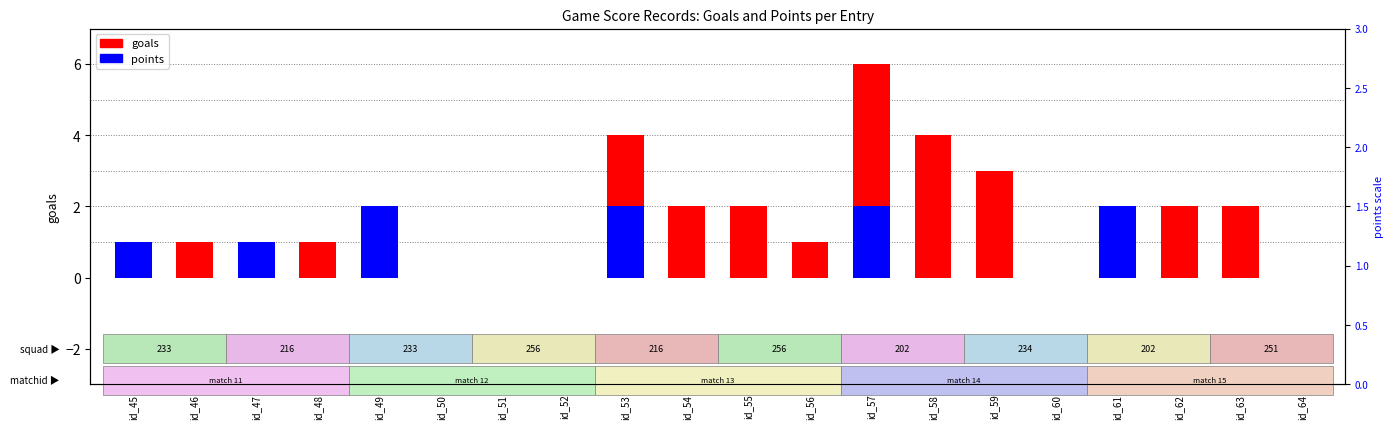

True or false: the data shows 6 at id_57.

True